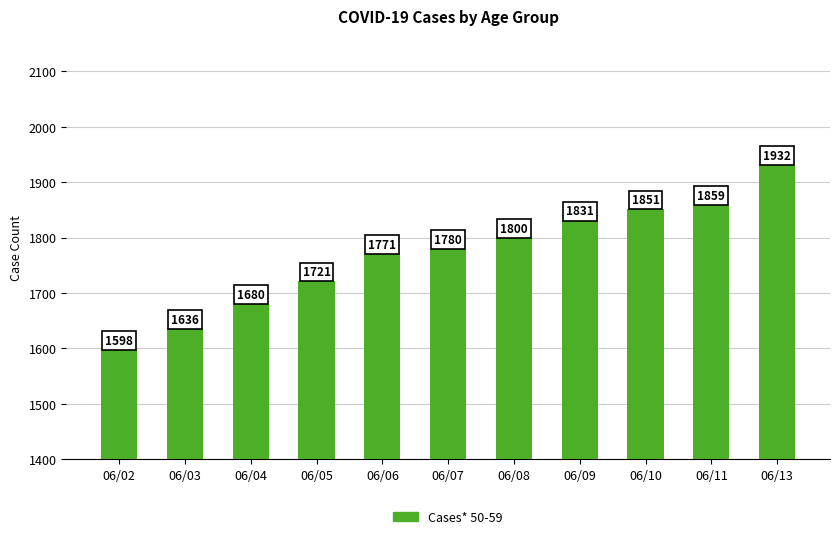

The value at 06/11 is 1859. True or false?

True